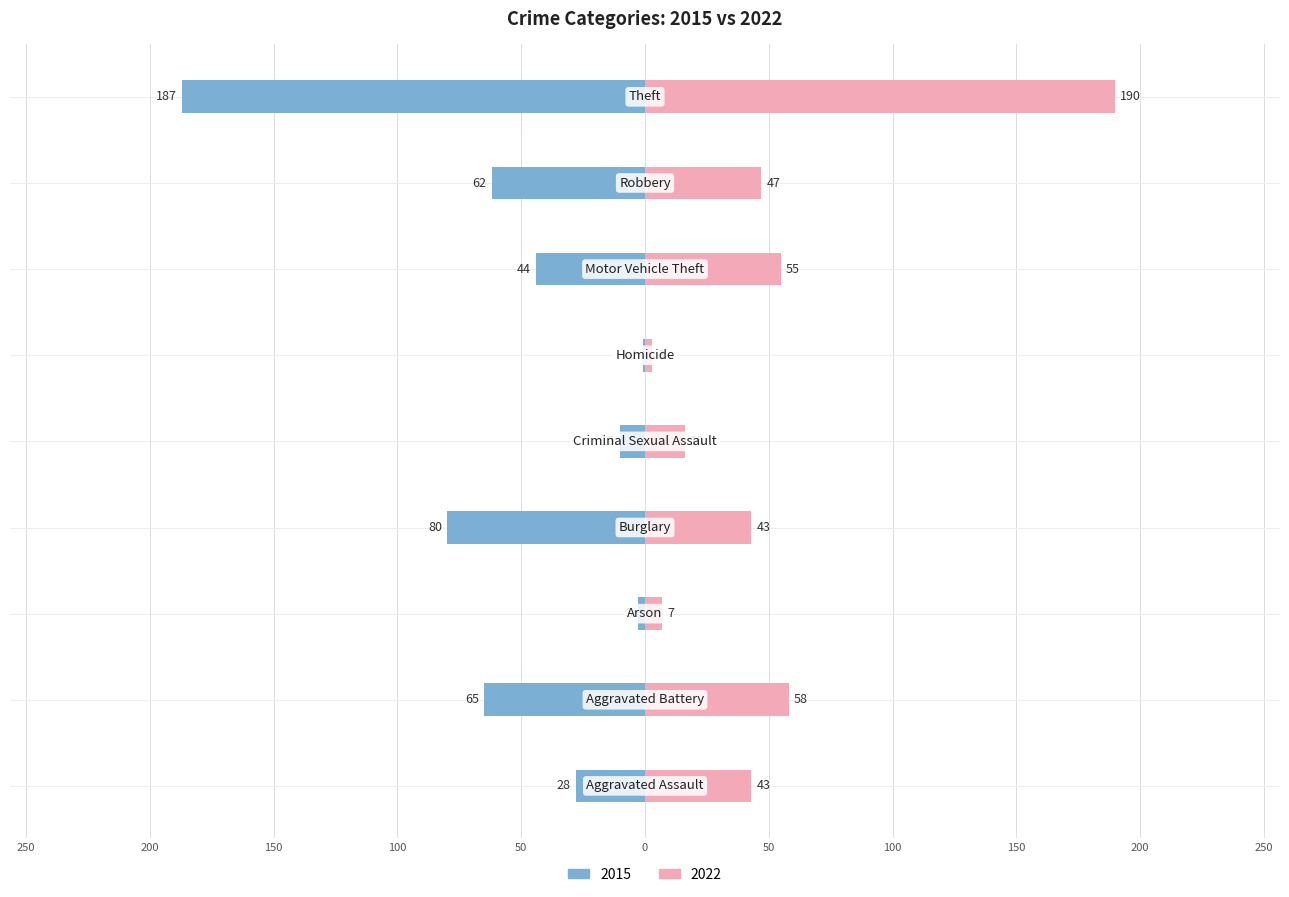

How many distinct data groups are displayed?

2